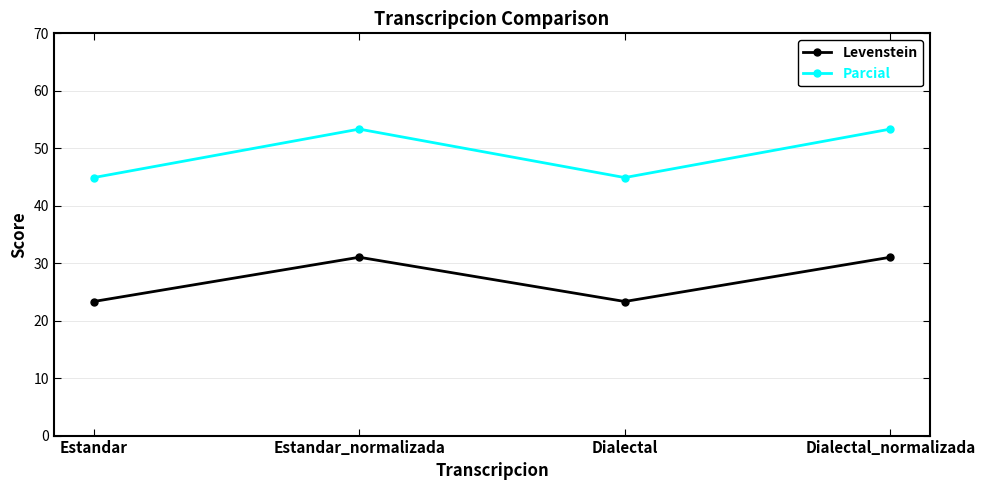

In Parcial, how many points are higher than both neighbors (excluding endpoints)?

1